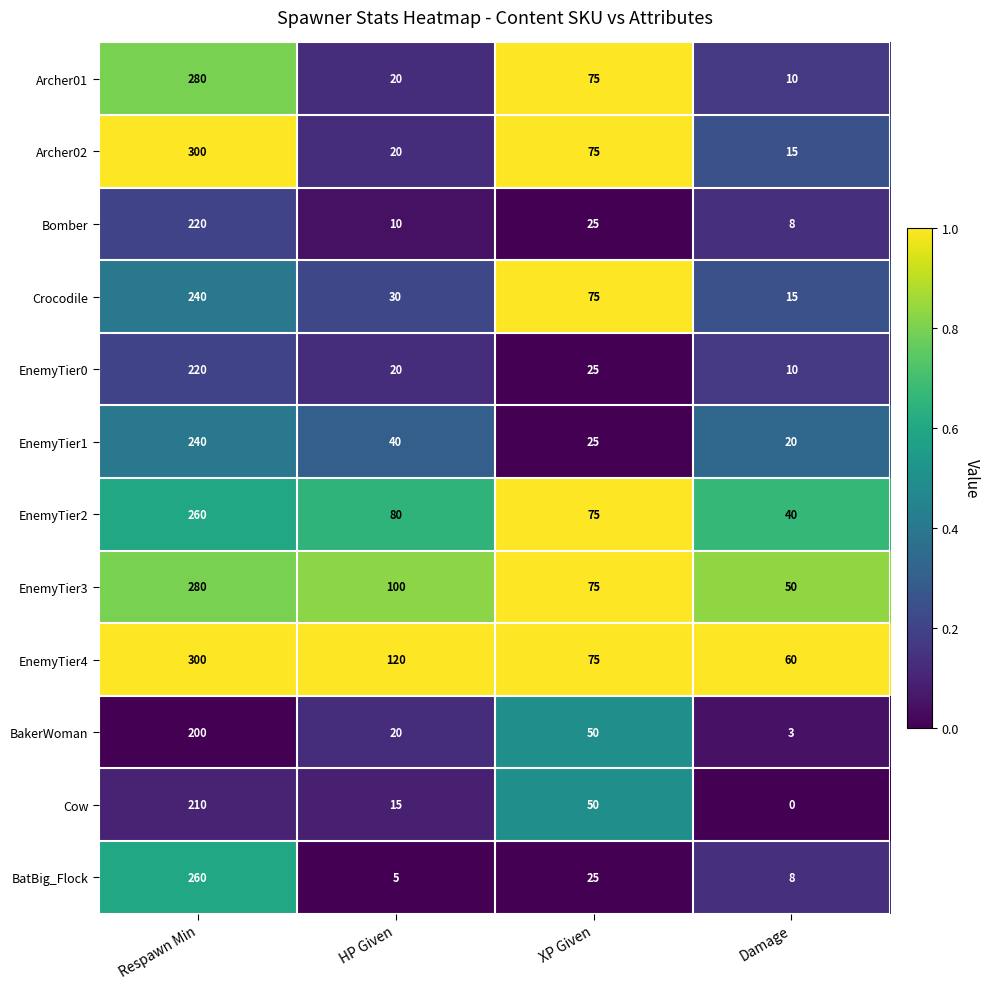

At which label does BatBig_Flock first exceed 25?

Respawn Min